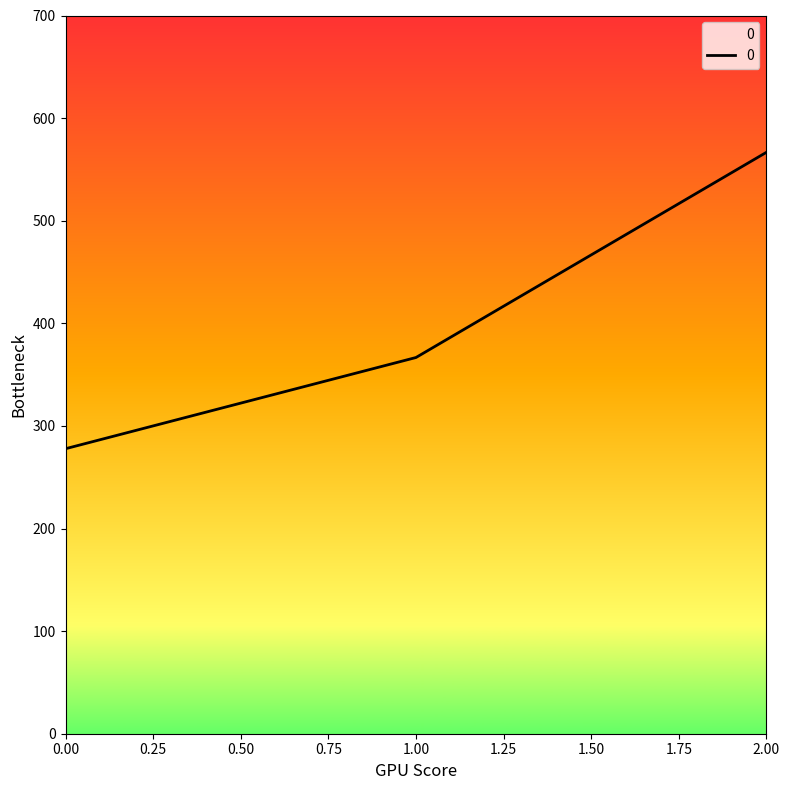

What is the smallest value displayed?

277.8